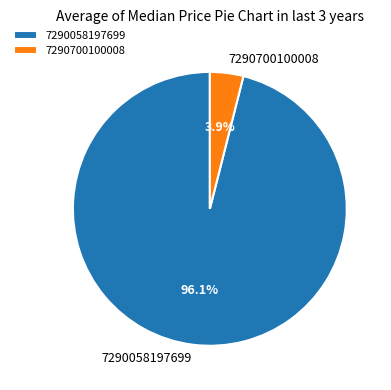

Which has a higher value, 7290058197699 or 7290700100008?

7290058197699